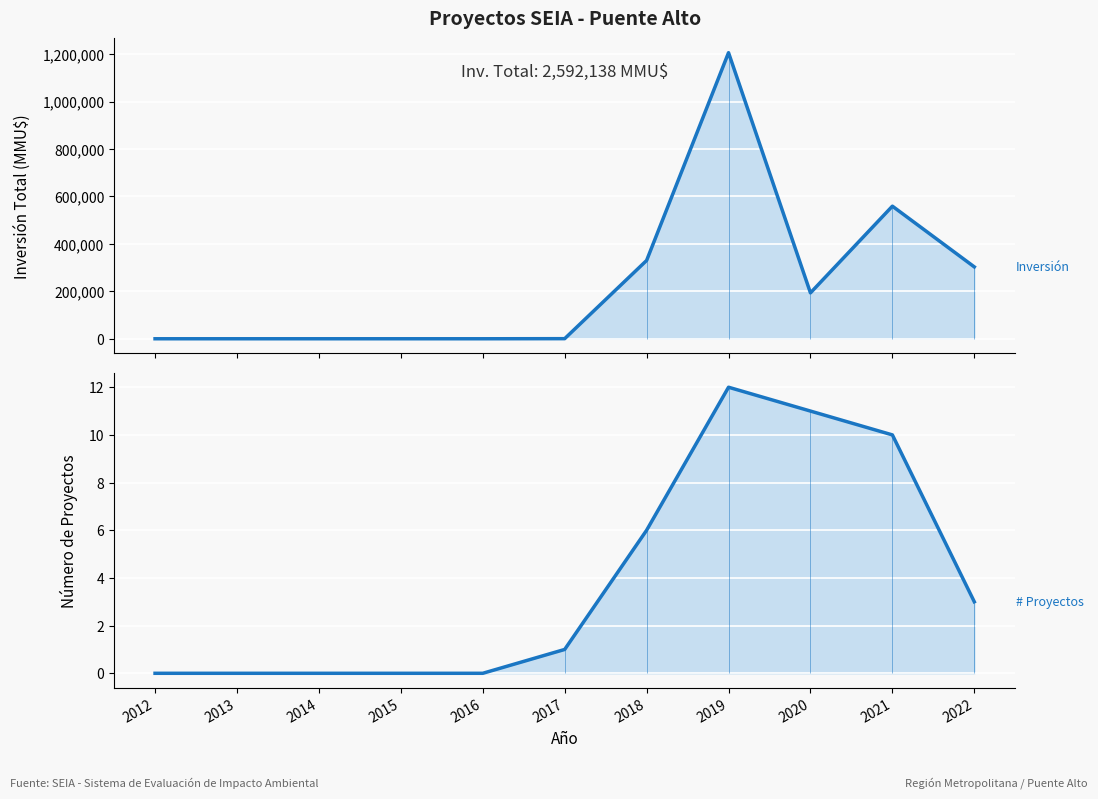

How many data points in Número de Proyectos are less than 1?

5